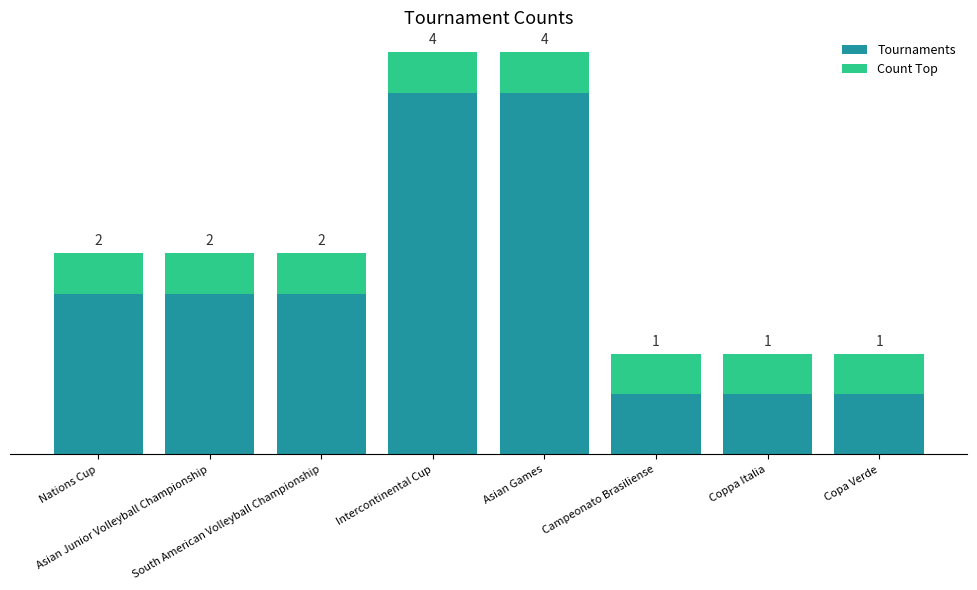

What are all the series names shown in the legend?

Tournaments, Count Top